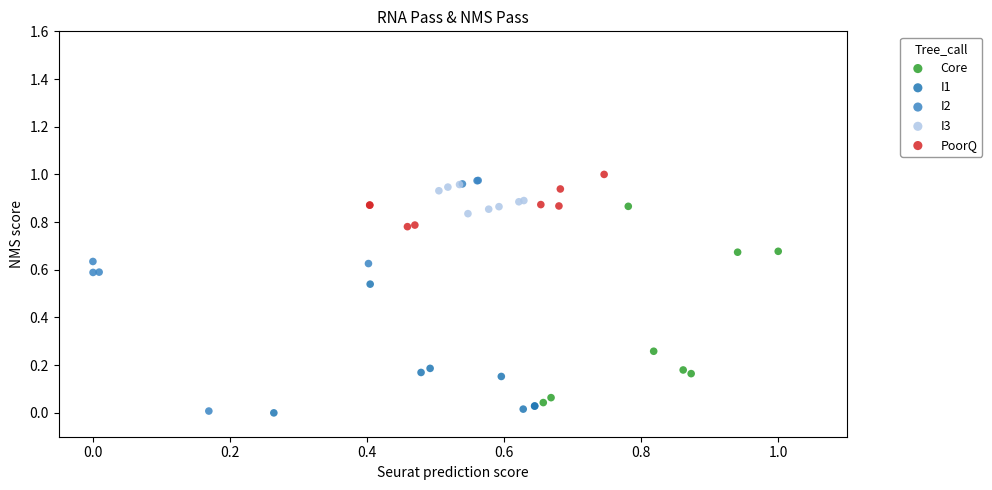

Which series has the largest Y range (max minus min)?

I2